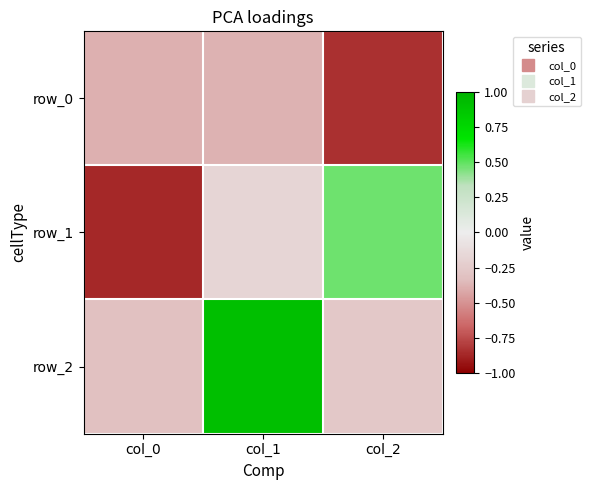

Rank the series by their average value, from highest to lowest.

row_2, row_1, row_0